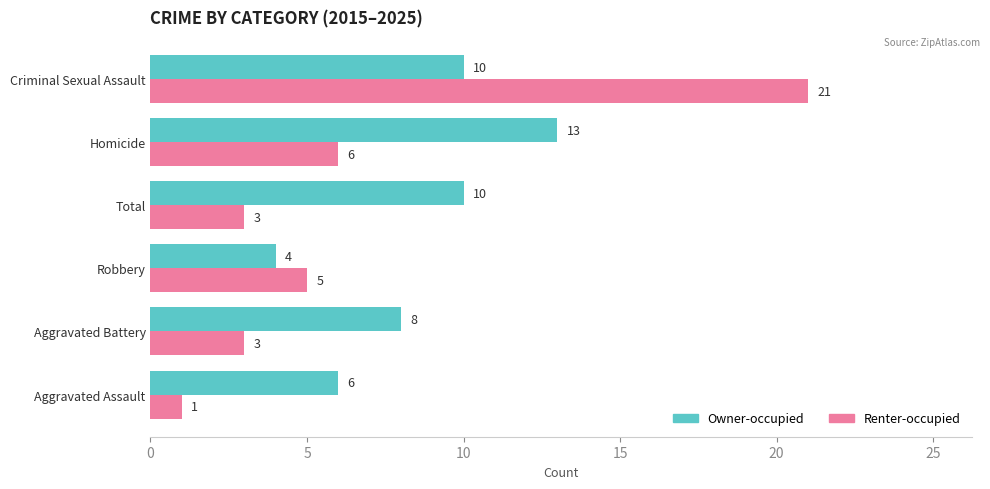

Rank the series by their maximum value, from lowest to highest.

Owner-occupied, Renter-occupied